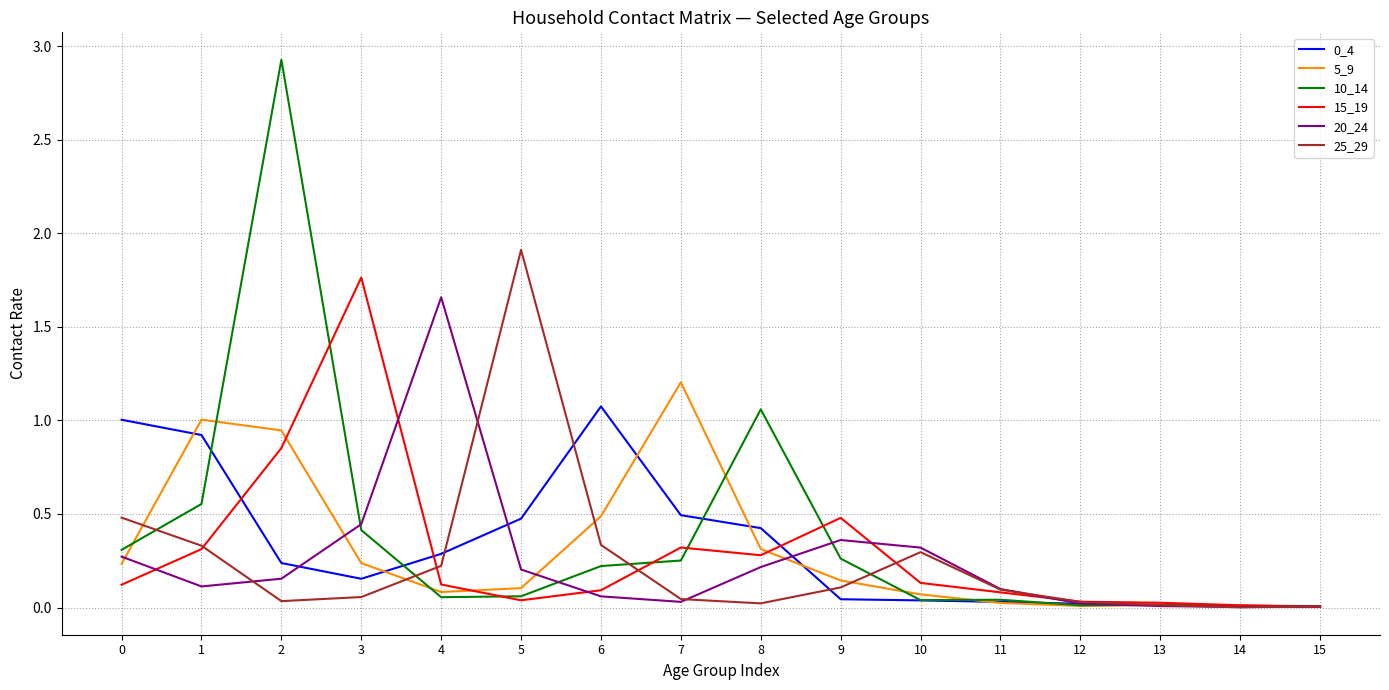

What is the maximum value shown in the chart?

2.9